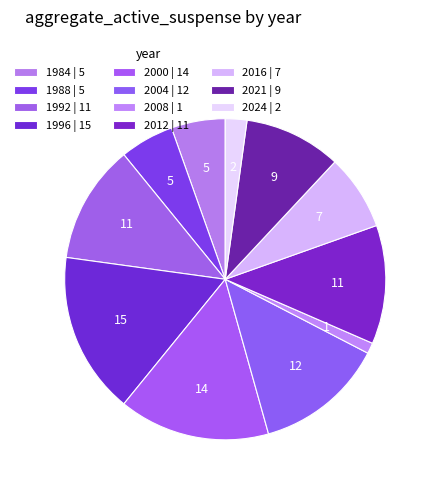

What percentage do 1992 and 2016 together represent?

19.6%